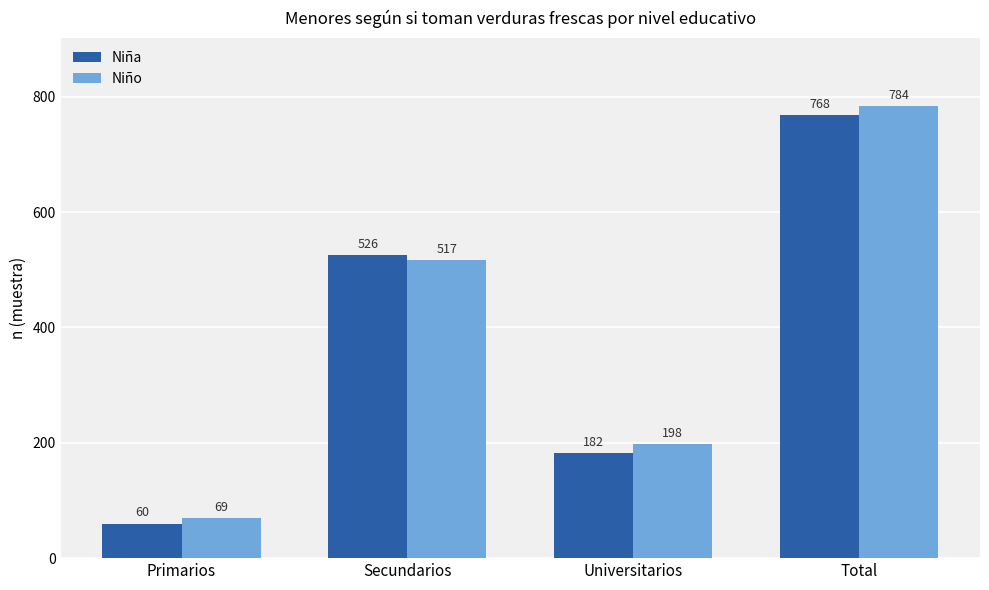

What is the value of the Niño bar at the 3rd from the left?

198